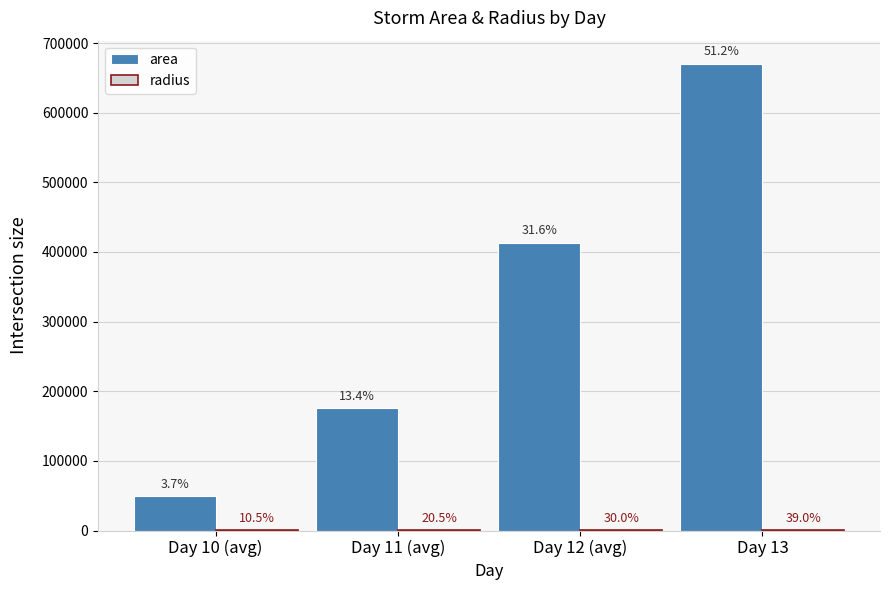

What position from the right is Day 11 (avg)?

3